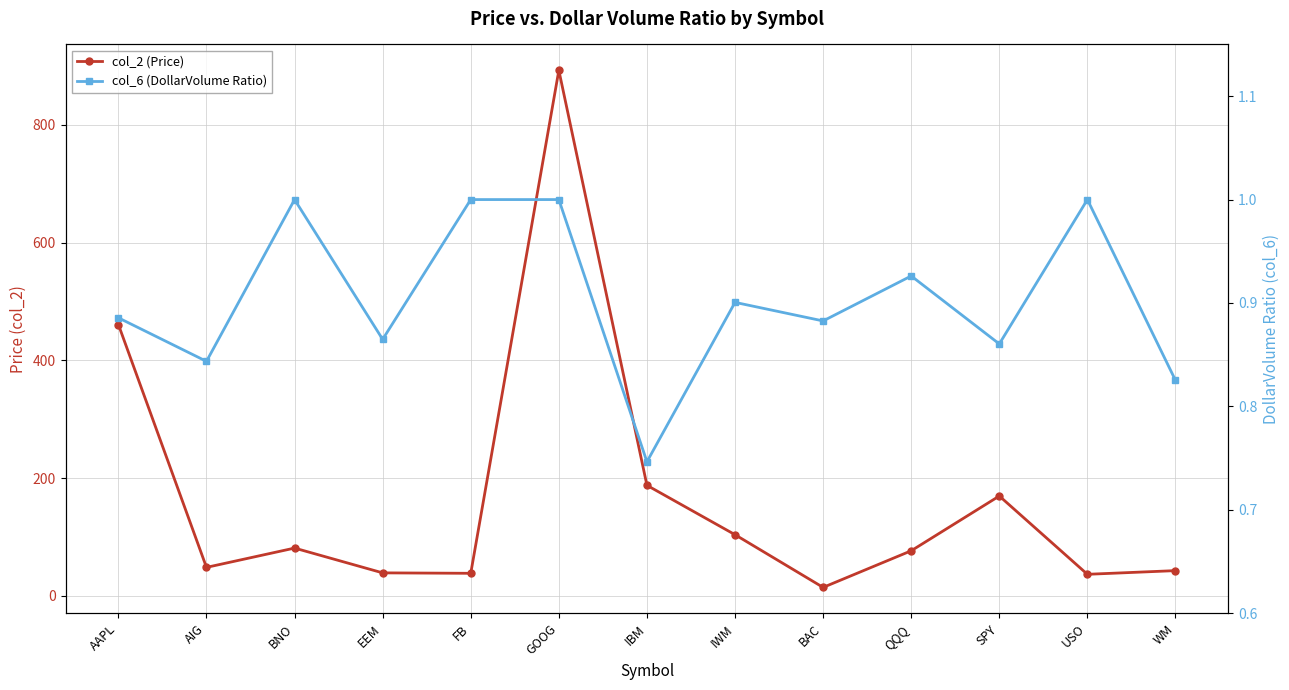

What is the difference between the maximum and minimum values in the col_2 (Price) series?

878.0